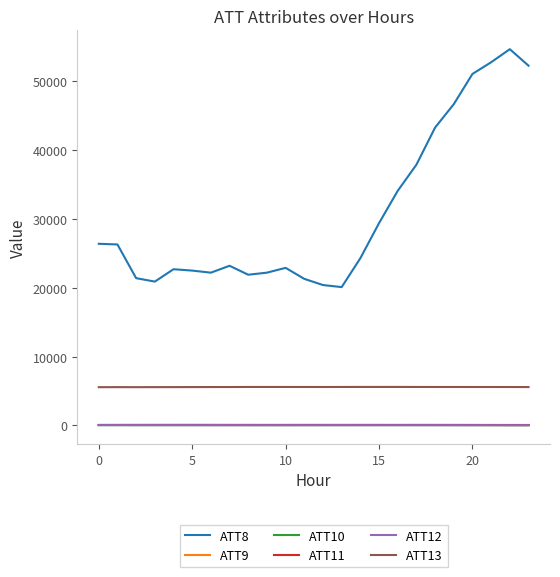

Which series has the largest range (max minus min)?

ATT8